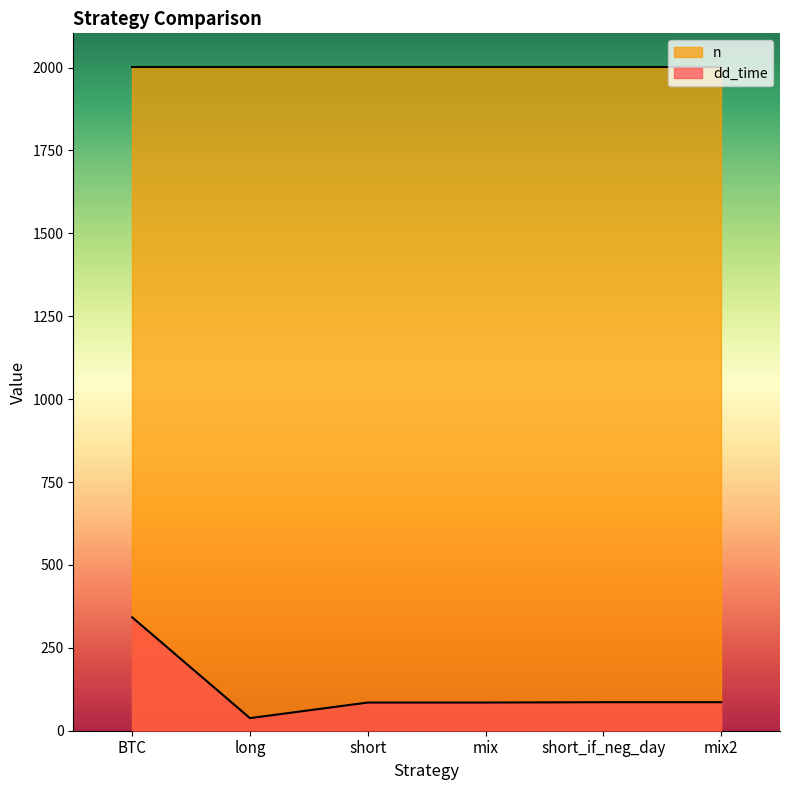

Rank the categories by value from lowest to highest.

long, short, mix, short_if_neg_day, mix2, BTC